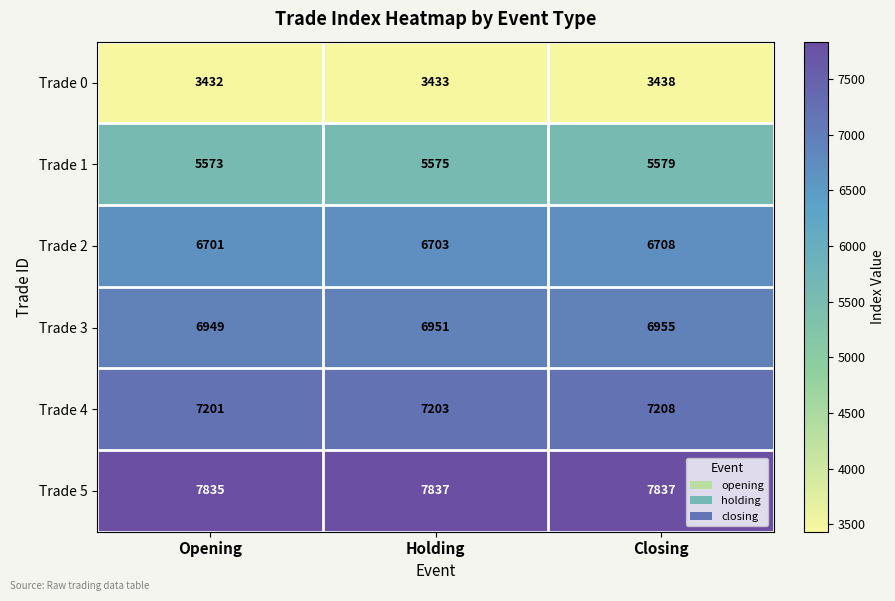

At which category is the sum across all series the highest?

Closing